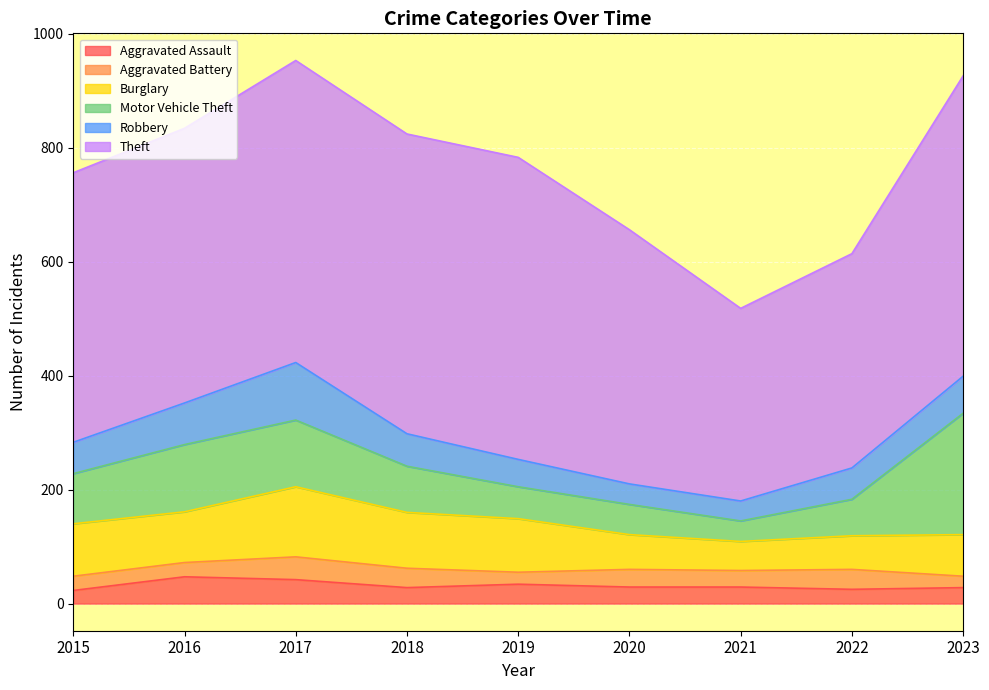

How many values in the Burglary series exceed 89?

4